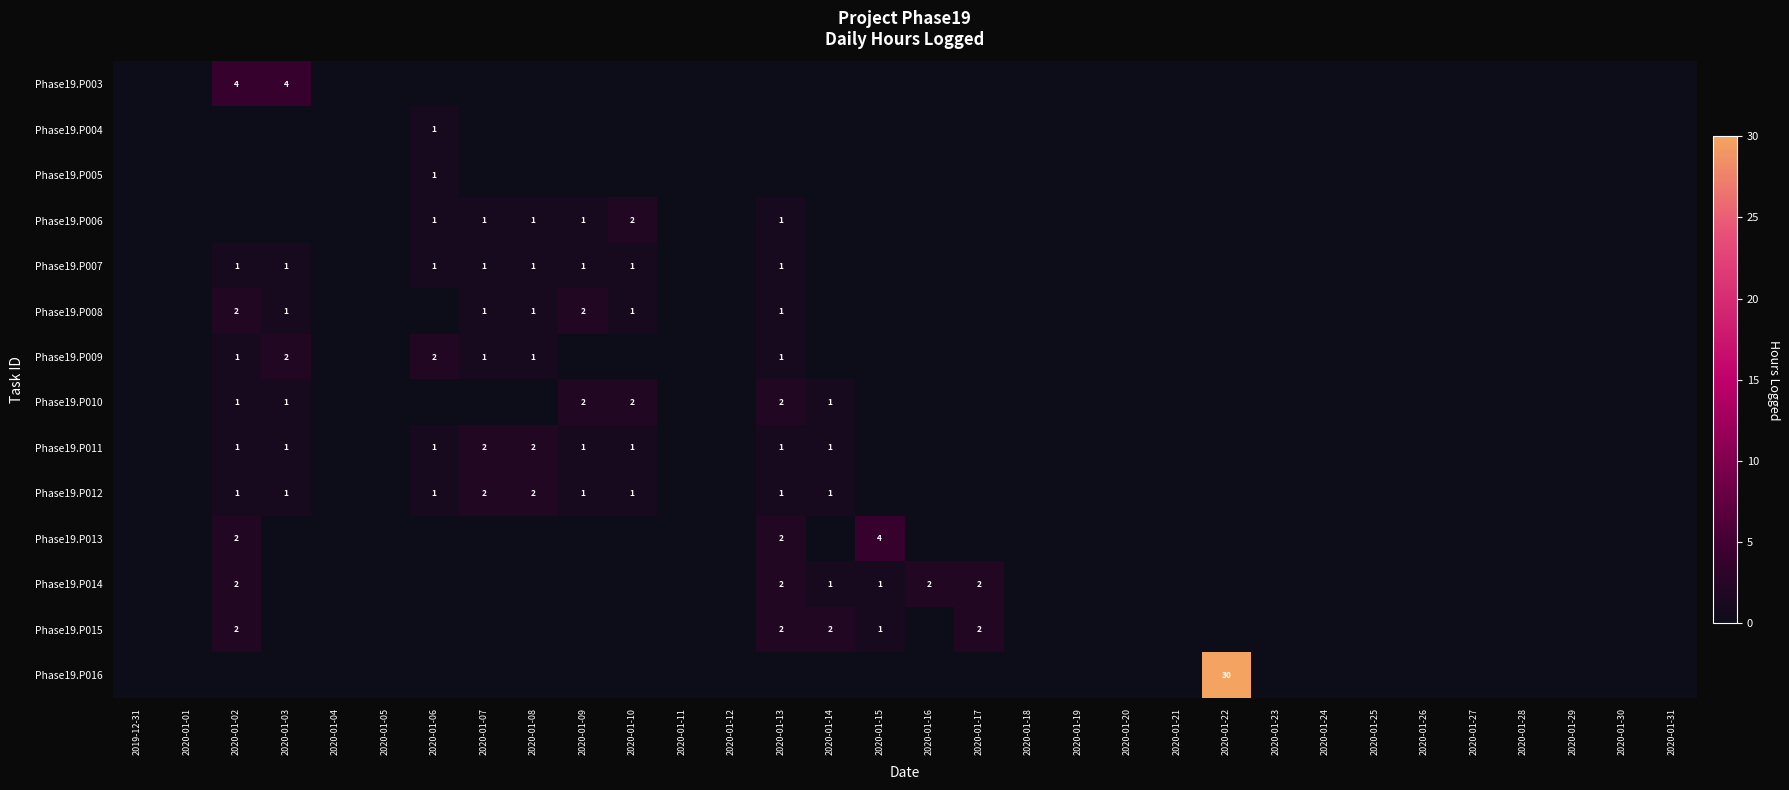

Count the number of data series in this chart.

14